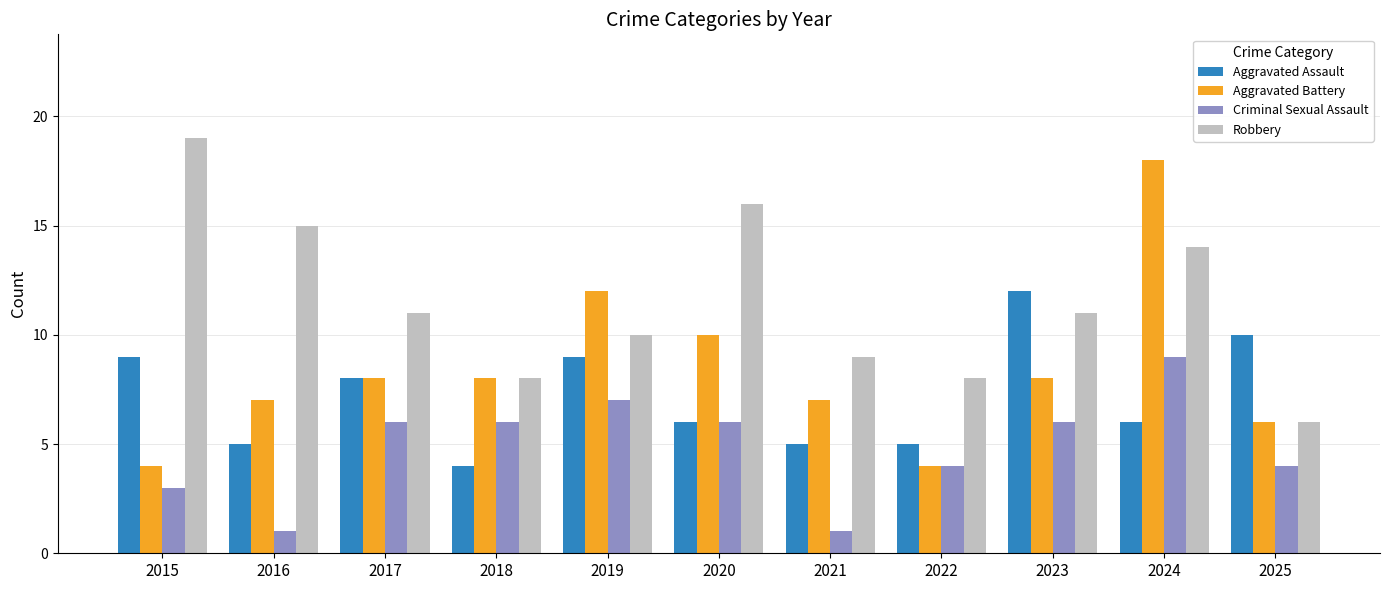

What is the difference between the maximum and minimum values in the Criminal Sexual Assault series?

8